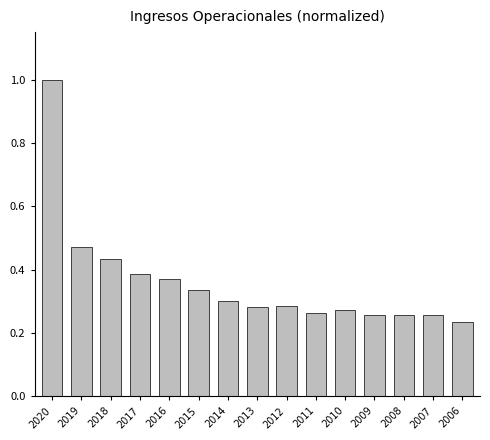

Which category has the highest value across all series?

2020